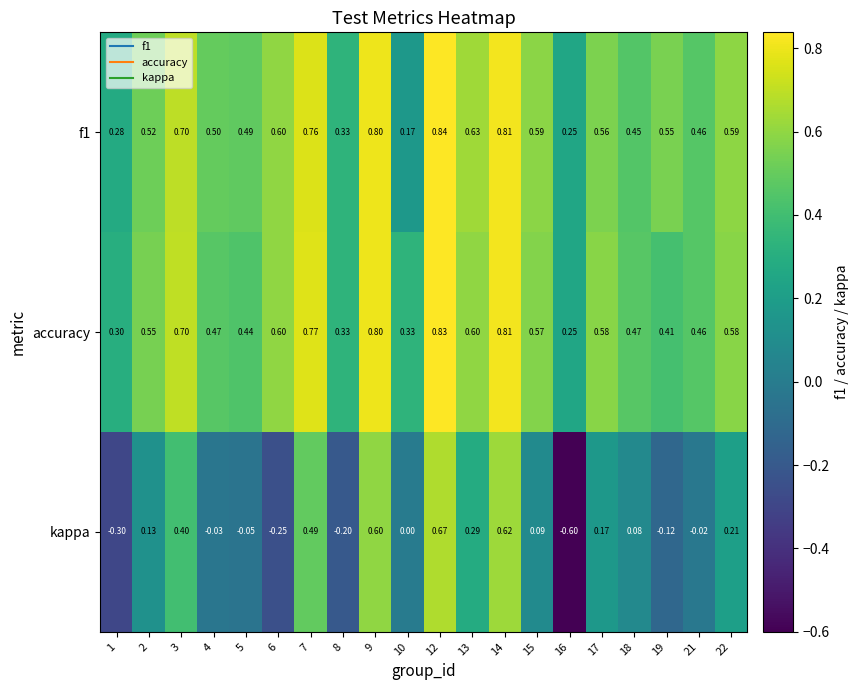

Is the value of accuracy at 7 greater than the value of kappa at 12?

Yes